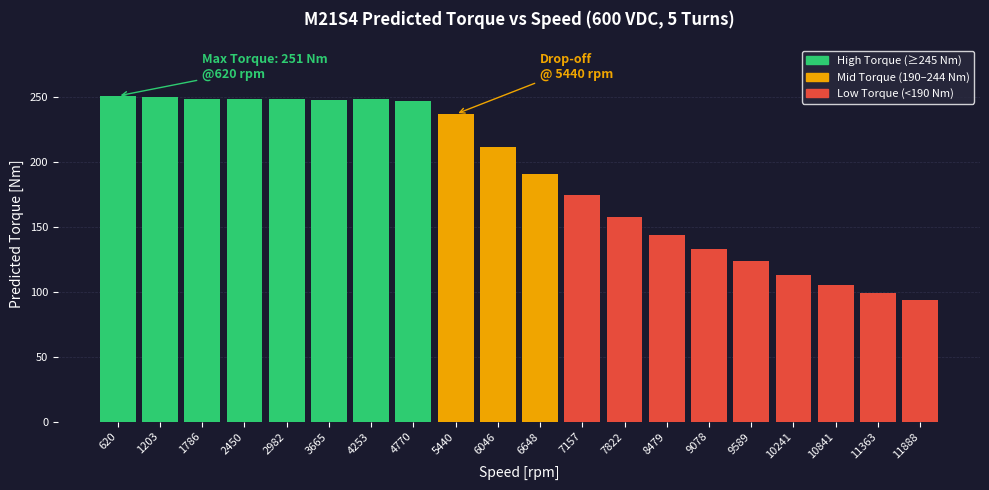

Between 9589 and 6046, which is larger?

6046